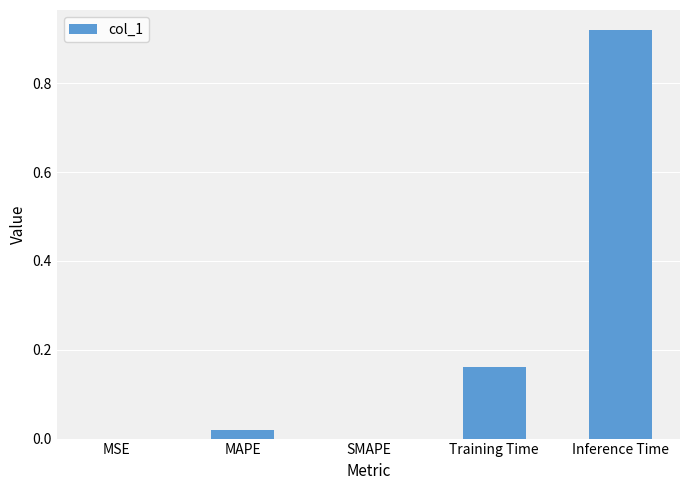

How many categories are shown in the chart?

5